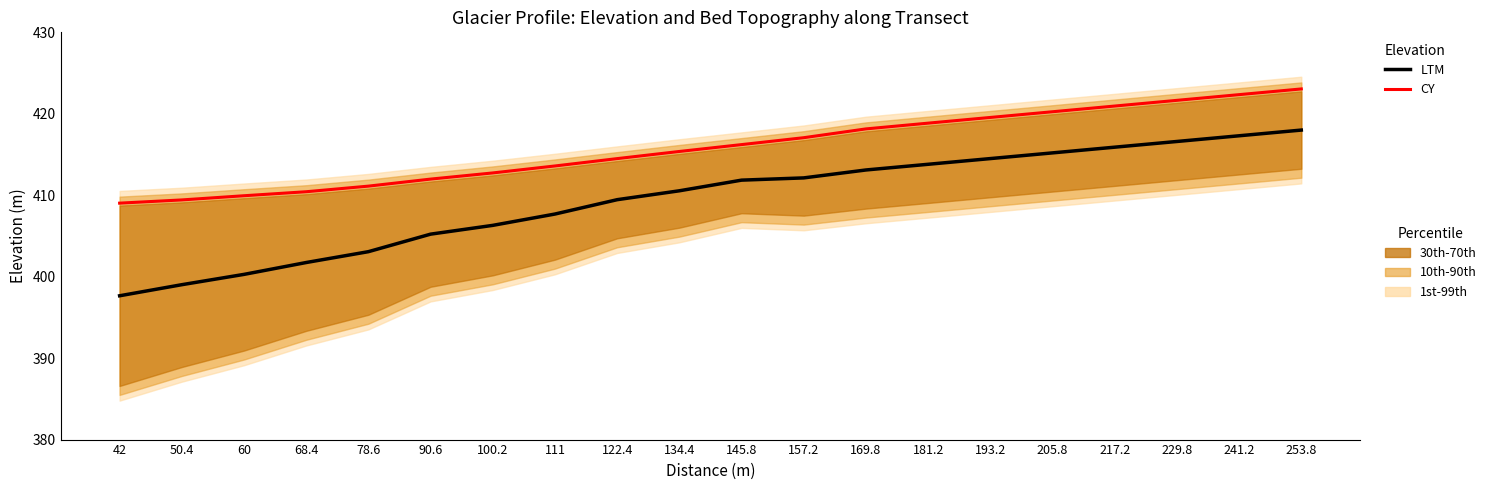

How many data points in LTM are above 411?

10